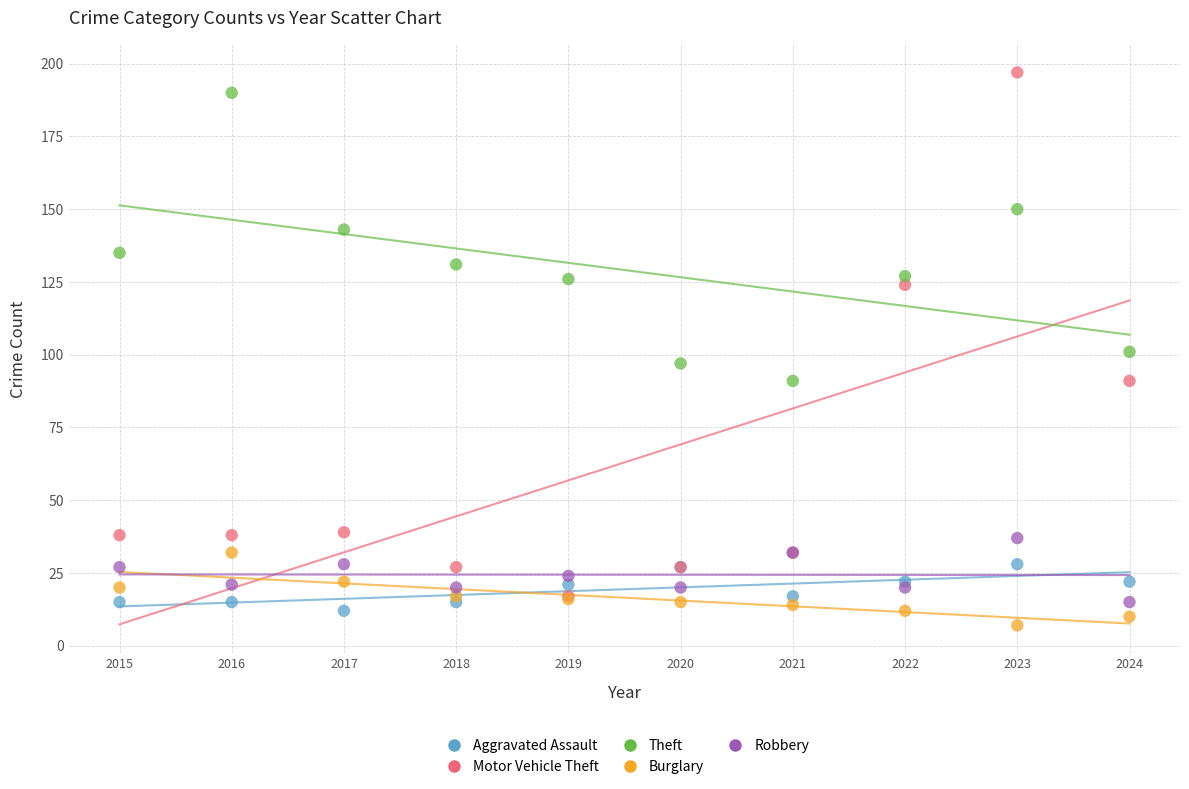

Which series has the largest Y range (max minus min)?

Motor Vehicle Theft